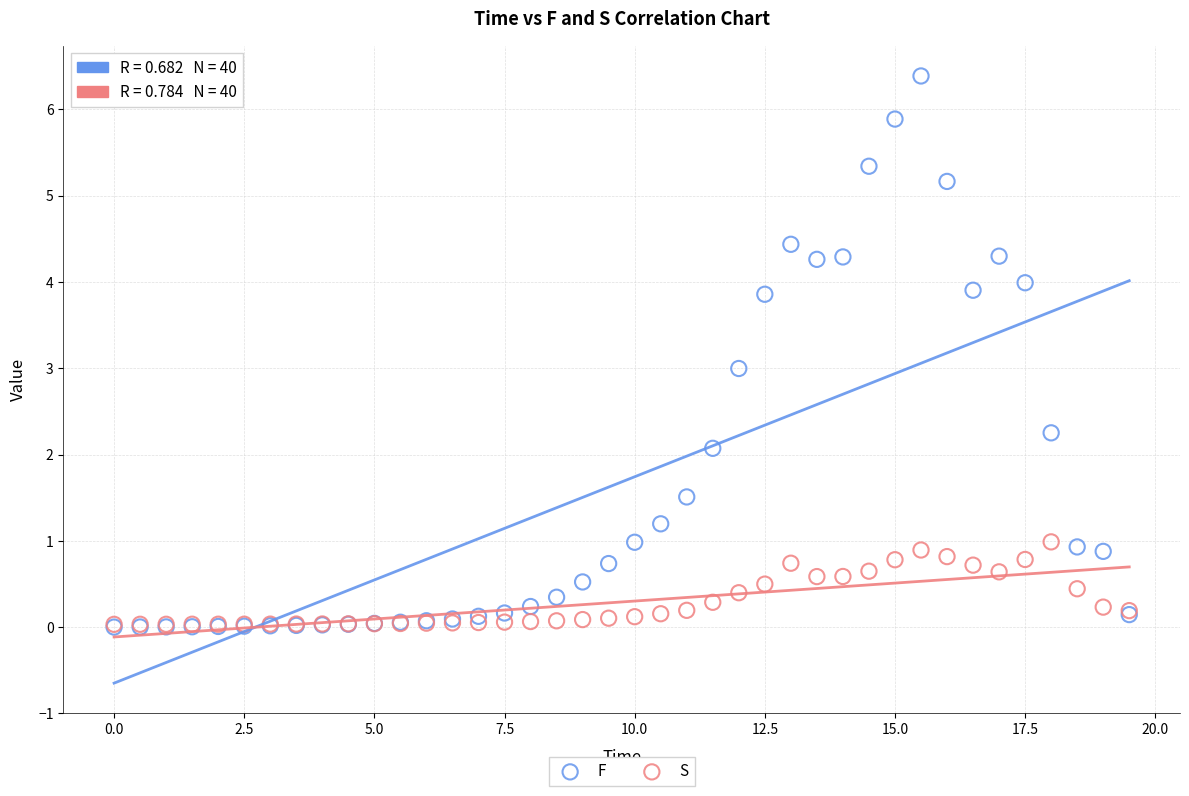

What are all the series names shown in the legend?

F, S